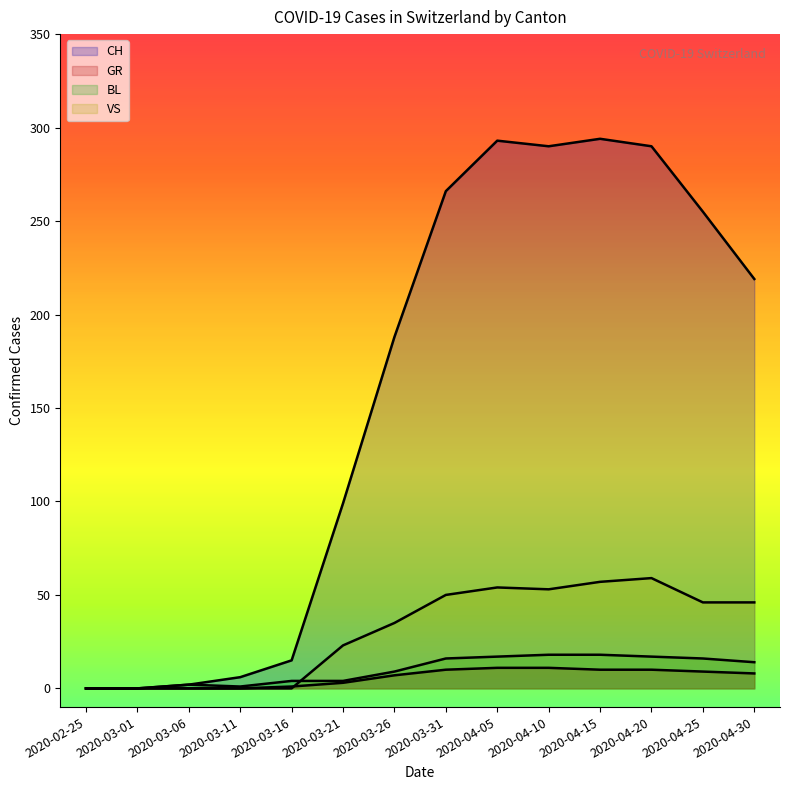

In BL, how many points are lower than both neighbors (excluding endpoints)?

1